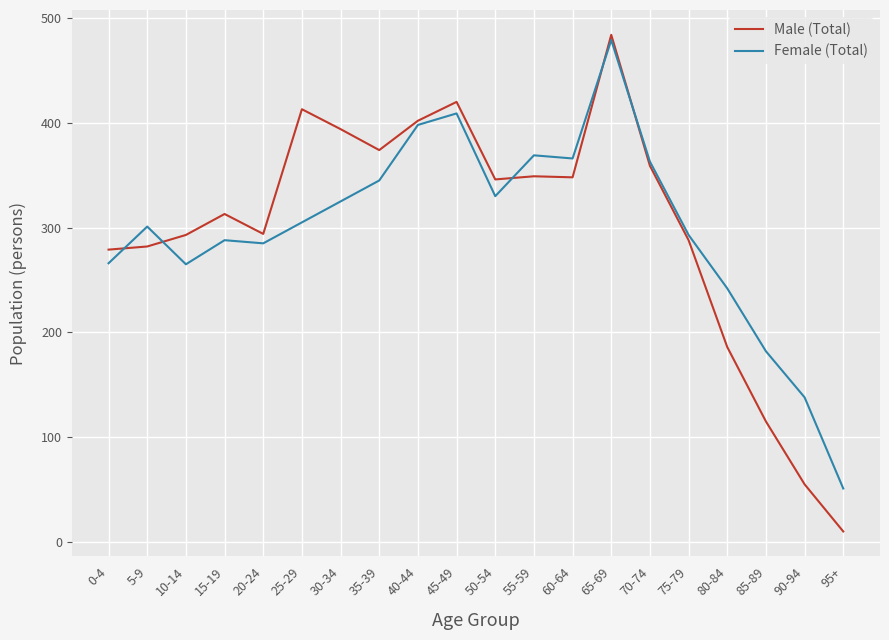

At which label does Female (Total) reach its minimum?

95+